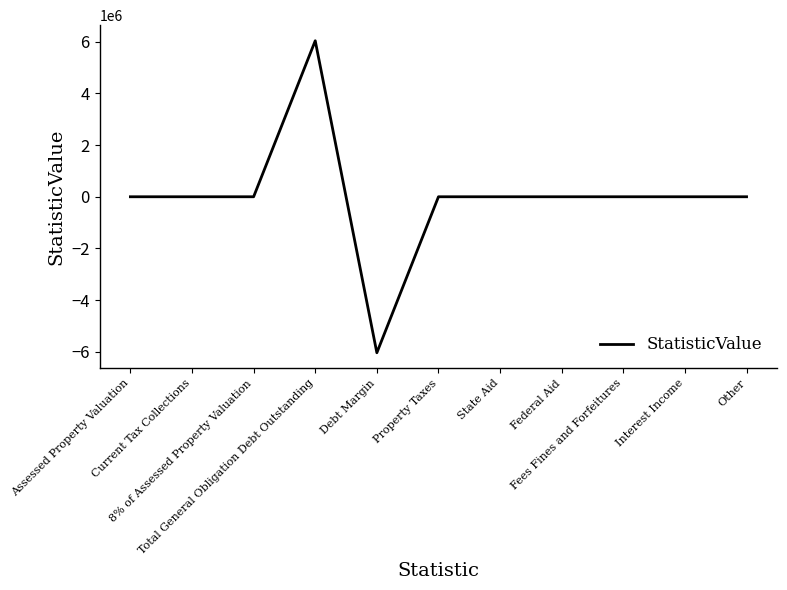

What is the minimum value shown in the chart?

-6035000